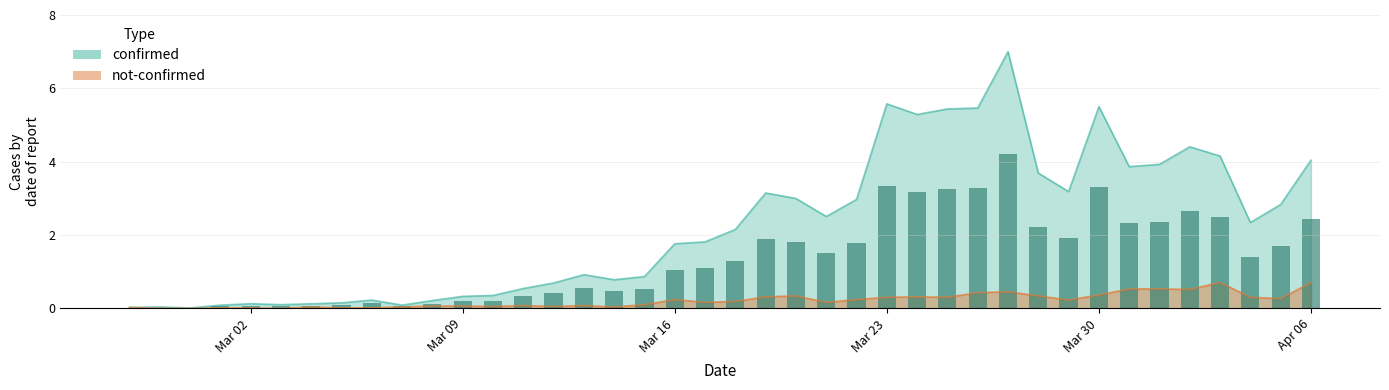

Which series has the largest total across all categories?

confirmed